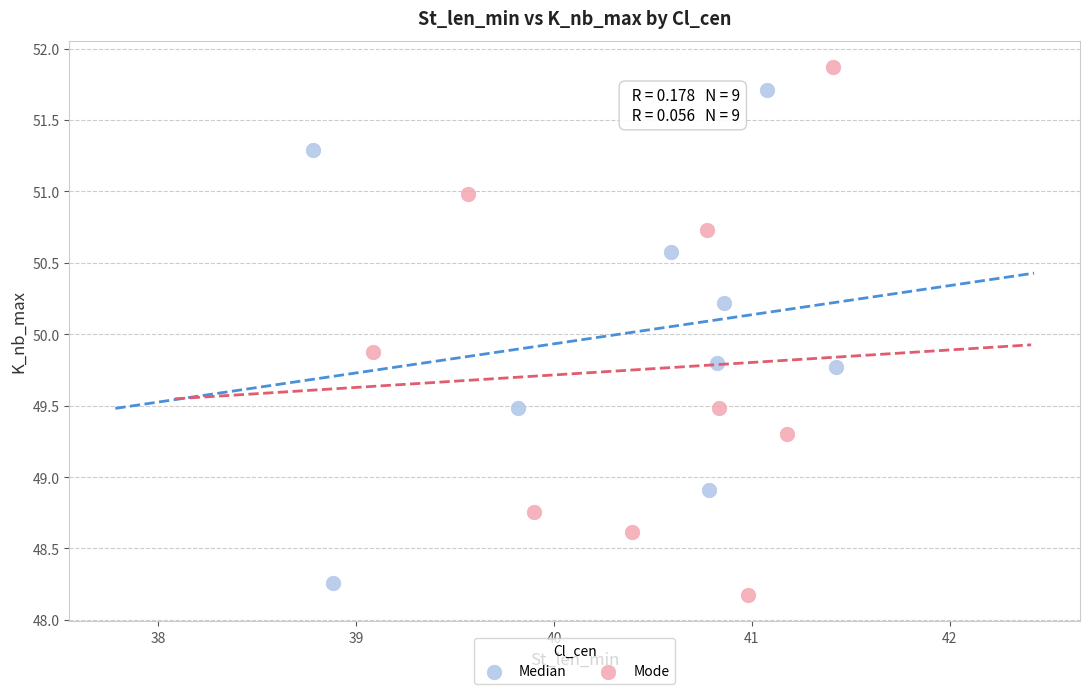

Which series has the largest Y range (max minus min)?

Mode